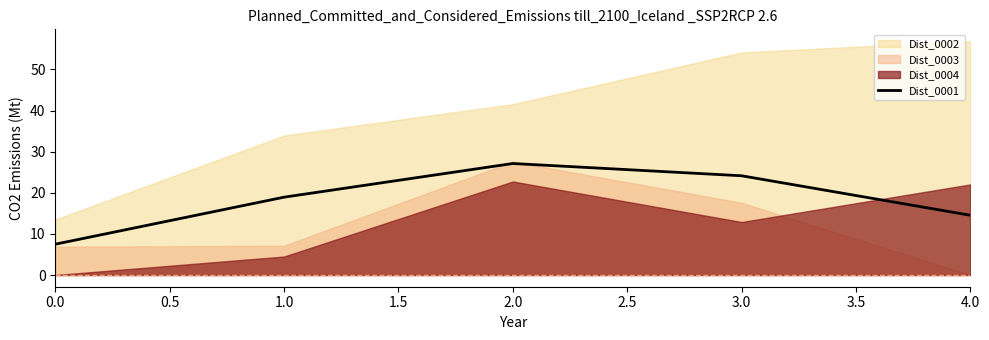

List the labels in order of Dist_0001 value, largest first.

2.0, 3.0, 1.0, 4.0, 0.0